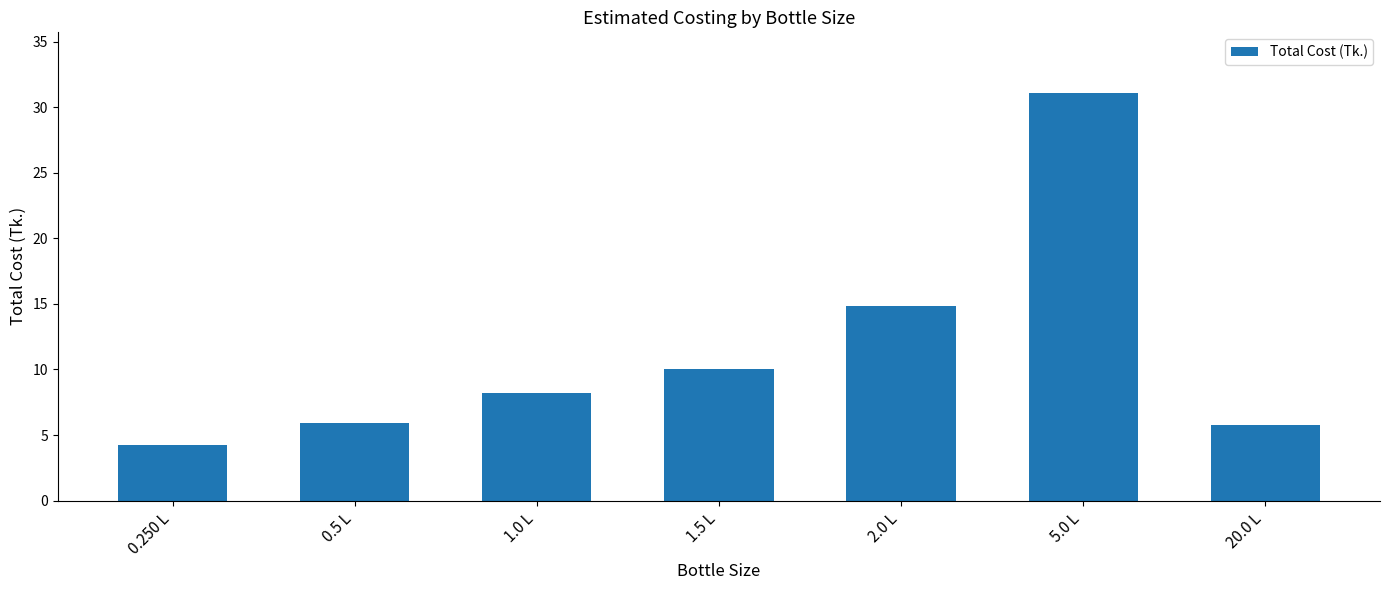

What is the sum of all values?

80.1